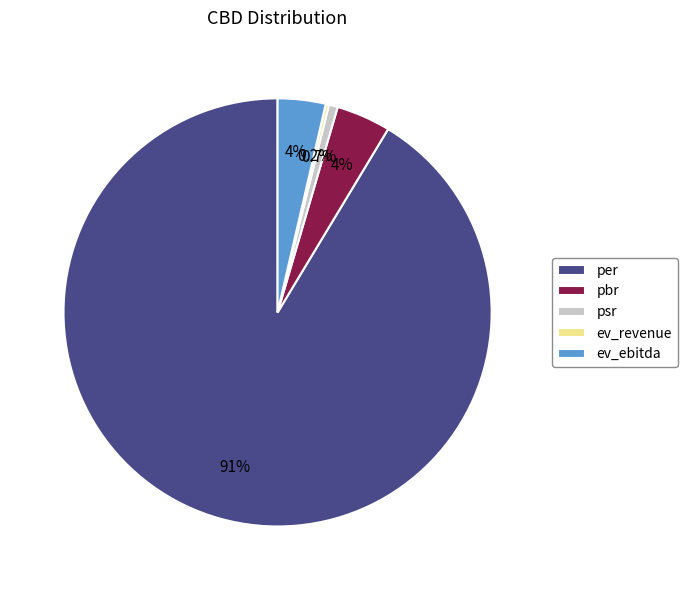

Between psr and pbr, which is larger?

pbr